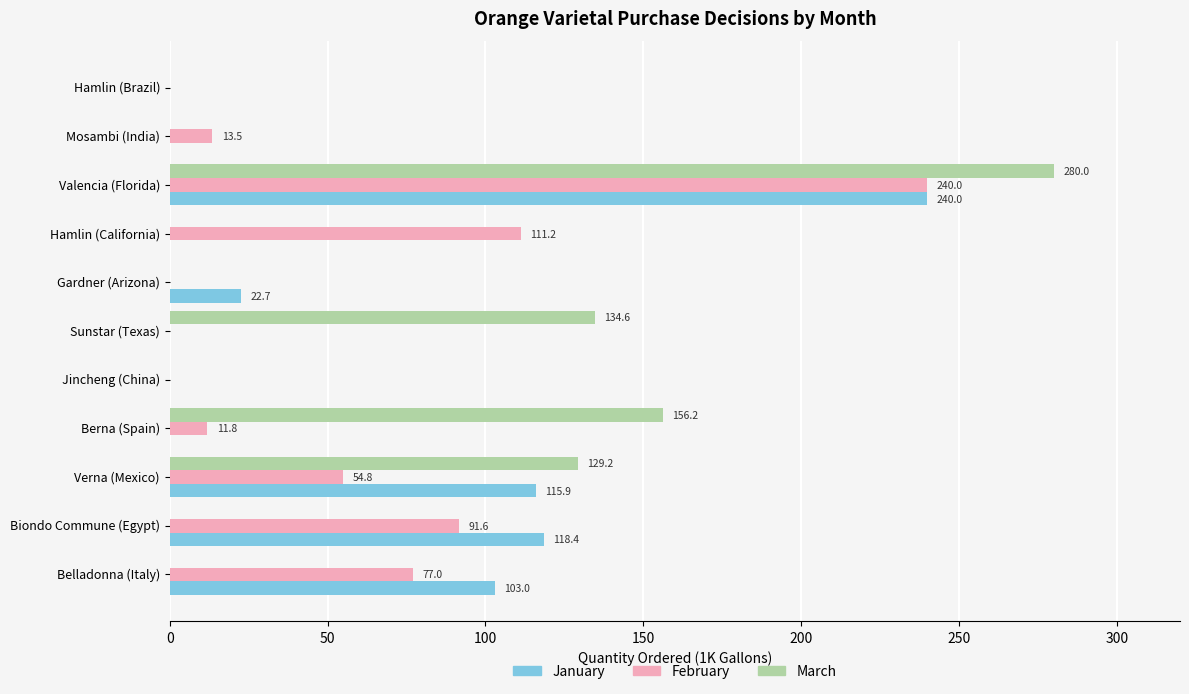

Which series has the largest total across all categories?

March